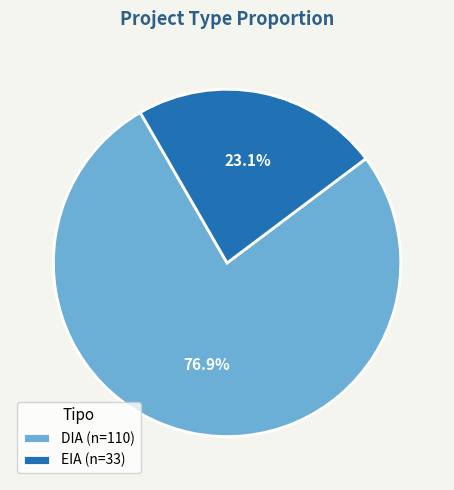

What is the smallest slice in the pie chart?

EIA